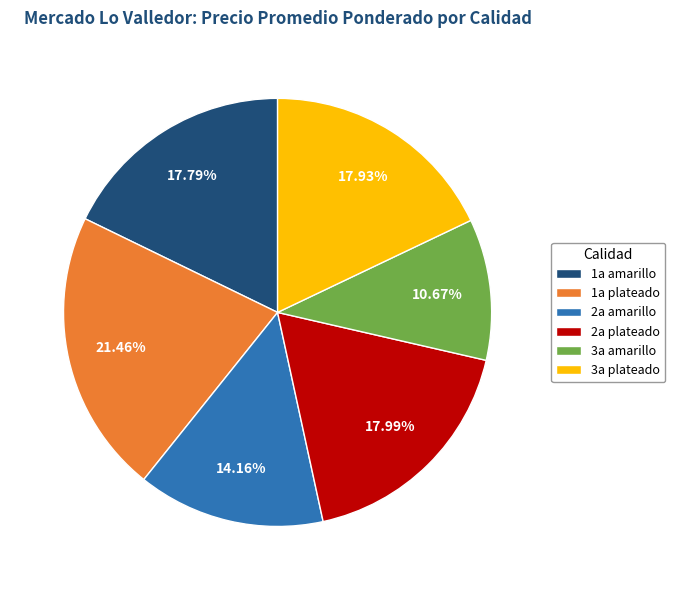

Count the number of slices in the pie.

6